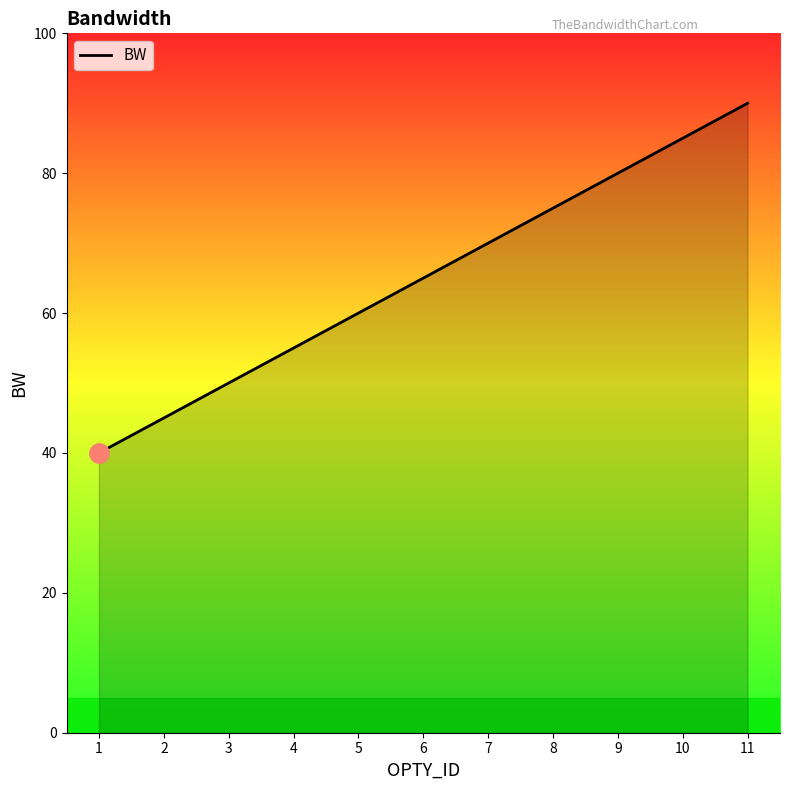

Reading left to right, list all the values displayed in this chart.

40	45	50	55	60	65	70	75	80	85	90